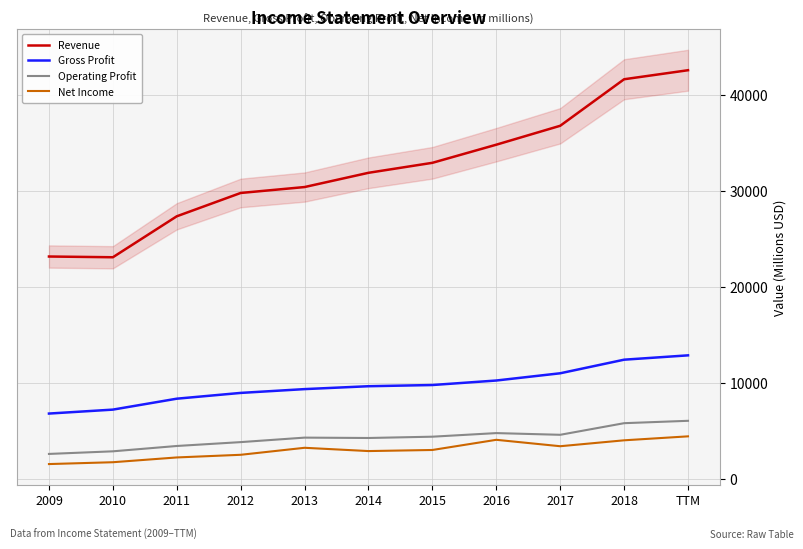

Does the chart display data point markers on the line(s)?

No